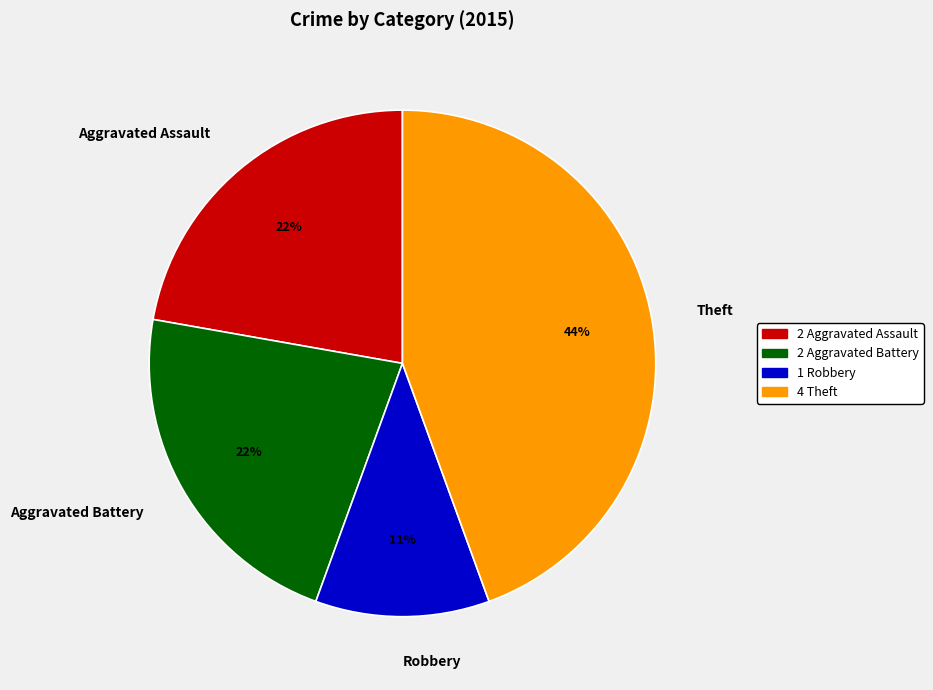

How many segments does this pie chart have?

4